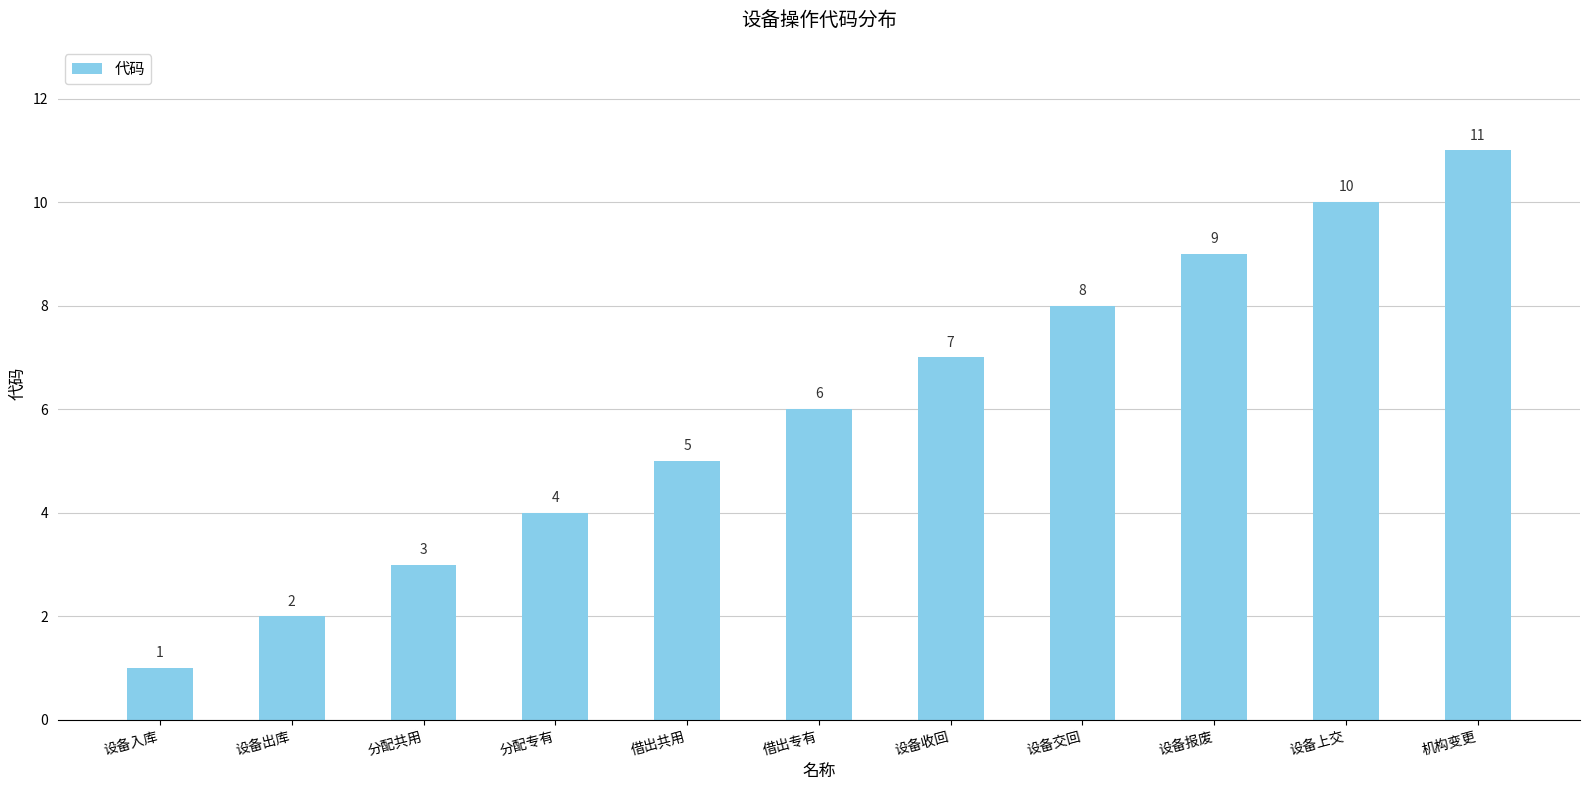

Which has a higher value, 设备上交 or 借出共用?

设备上交